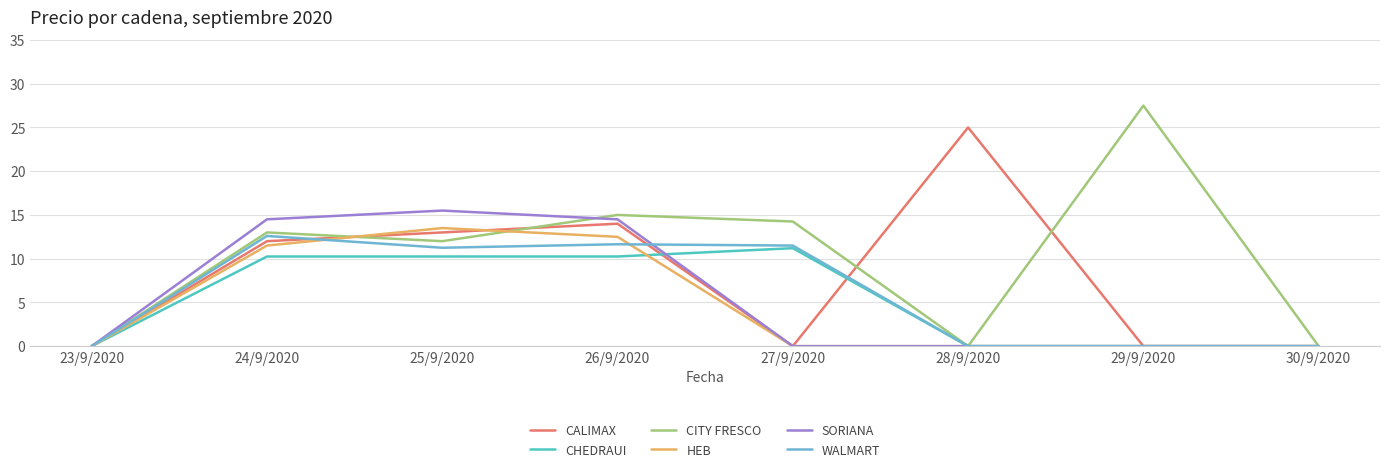

Is it true that HEB equals 0.0 at 29/9/2020?

True